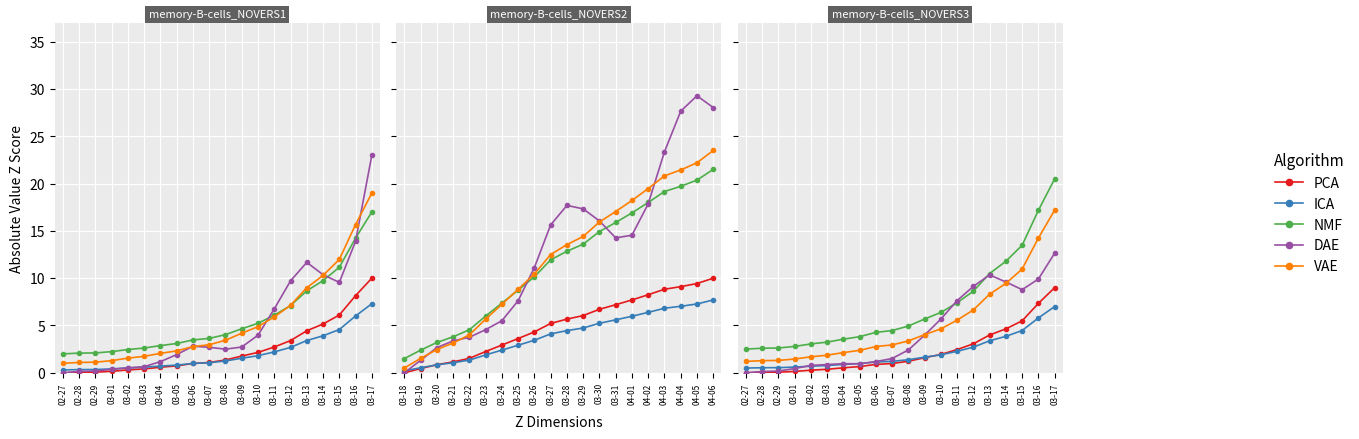

Count the number of data series in this chart.

5